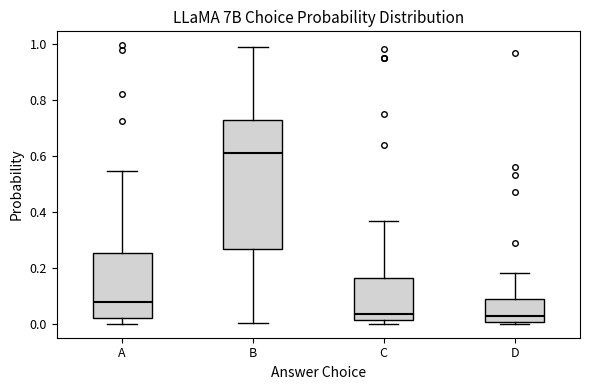

Which box's median line is the highest?

B